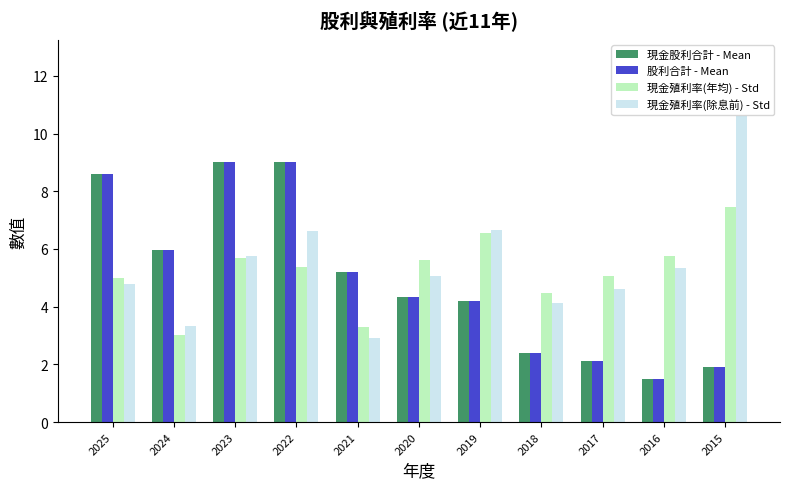

How many bars are there in total?

44